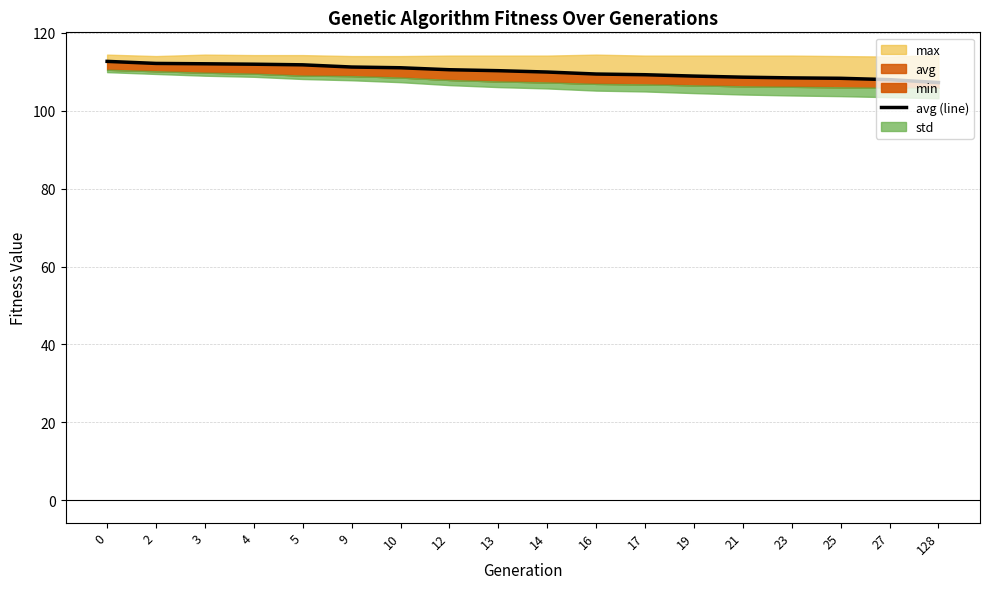

Reading left to right, extract all data points from this chart.

0=112.6	2=112.1	3=112.0	4=111.9	5=111.7	9=111.2	10=111.0	12=110.5	13=110.2	14=109.9	16=109.4	17=109.2	19=108.8	21=108.6	23=108.4	25=108.3	27=107.9	128=107.2